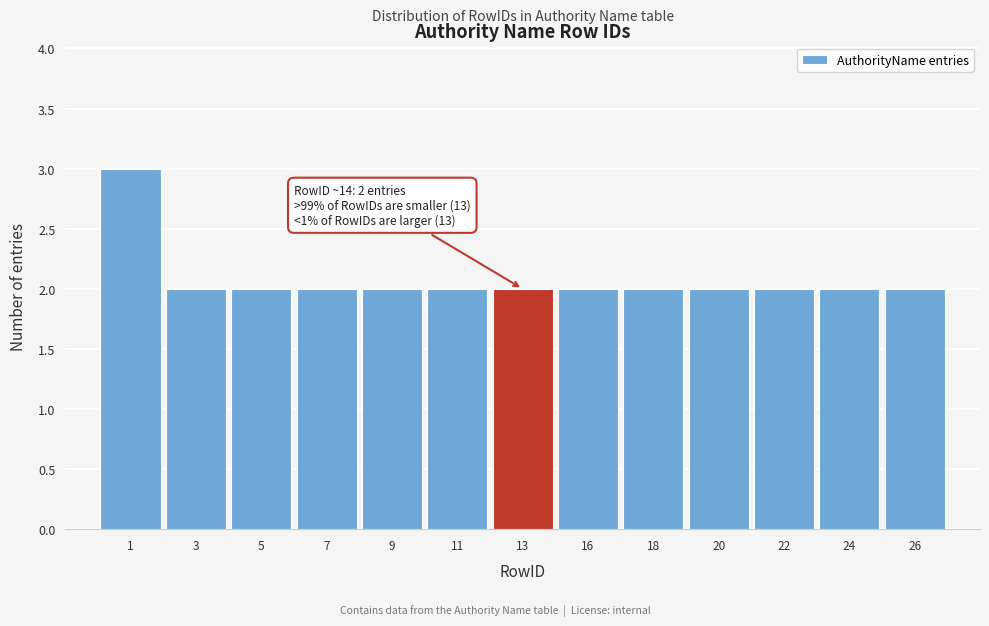

Reading right to left, extract all data points from this chart.

2	2	2	2	2	2	2	2	2	2	2	2	3